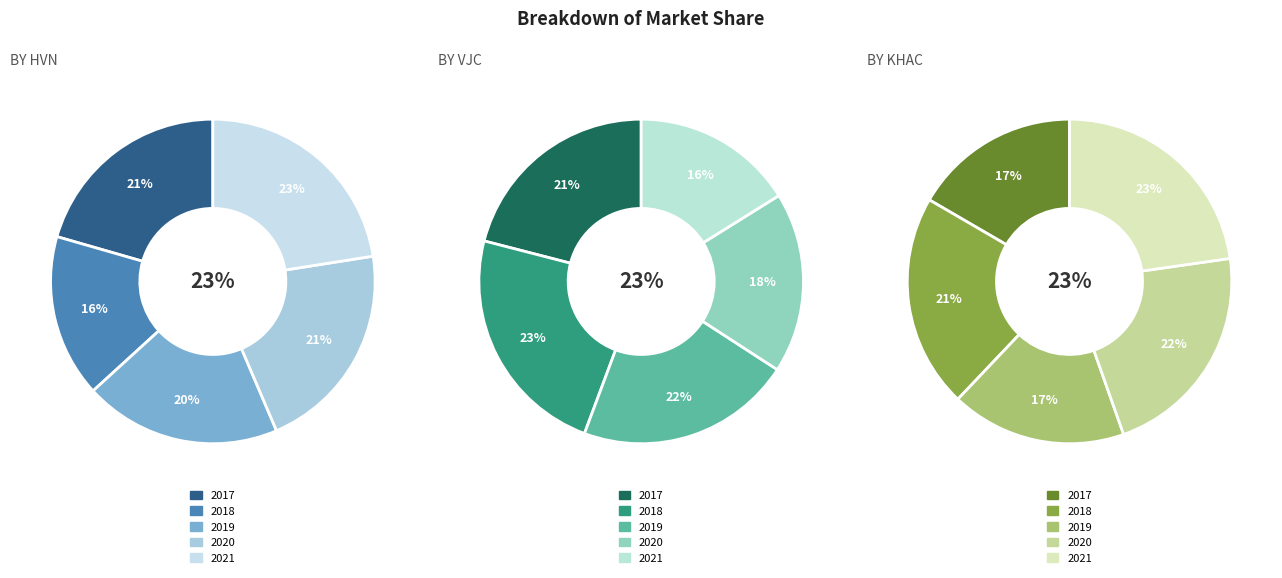

To the nearest percent, what percentage of the pie is 2019?

17%